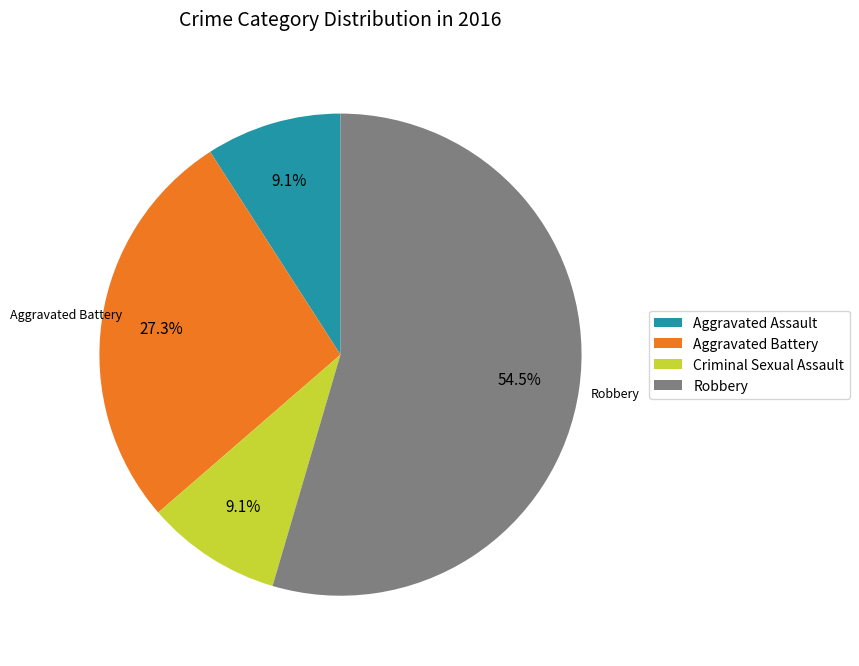

Which category has the biggest portion of the pie?

Robbery